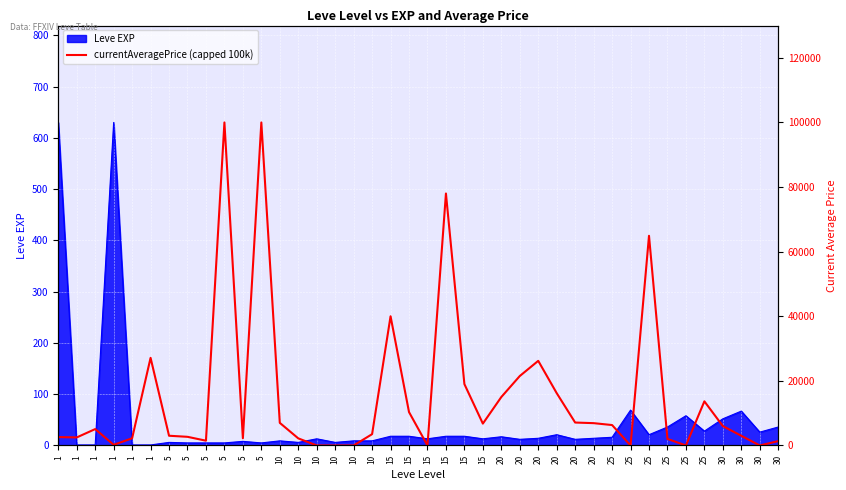

Where is the data nearest to the value 50000?

15